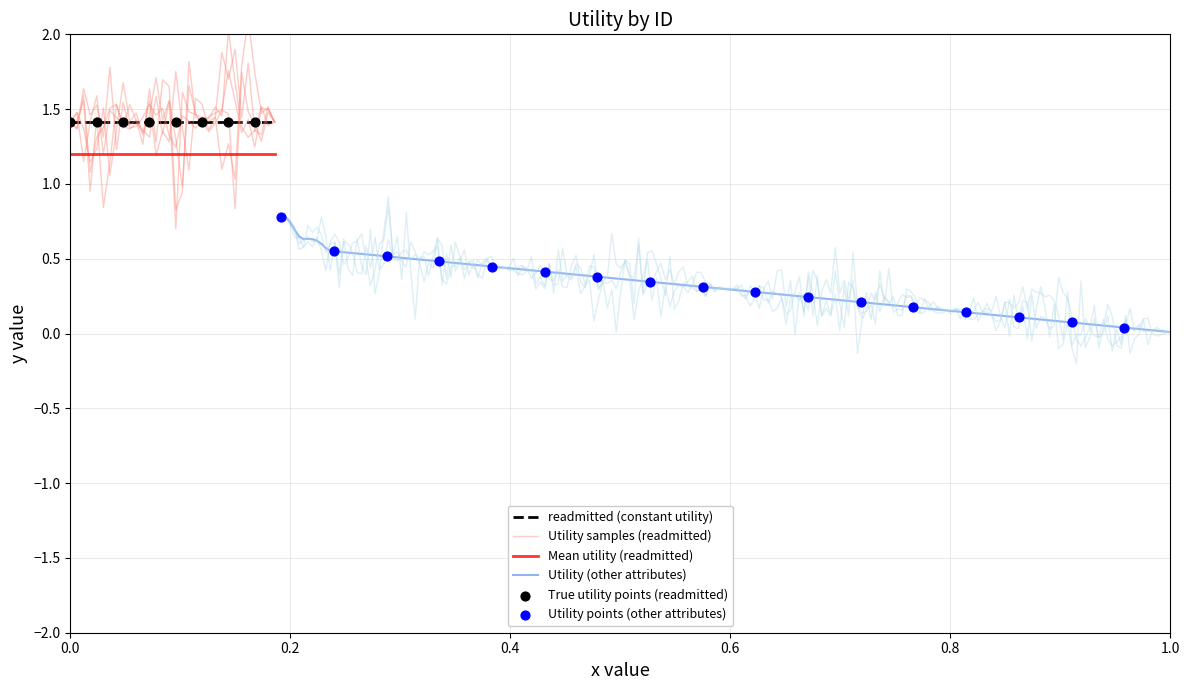

At which category is the sum across all series the highest?

1